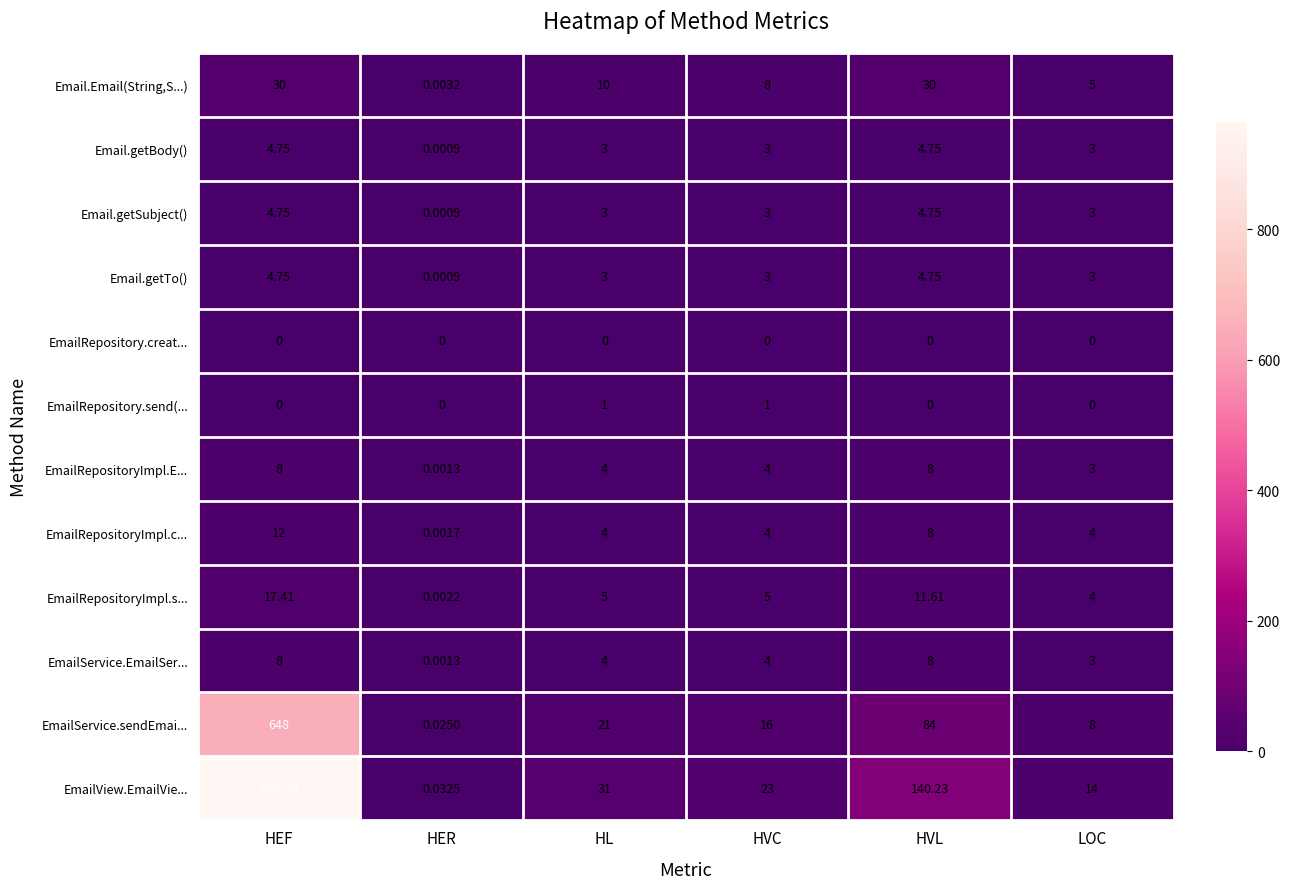

At which label does EmailService.sendEmai... first exceed 21?

HEF